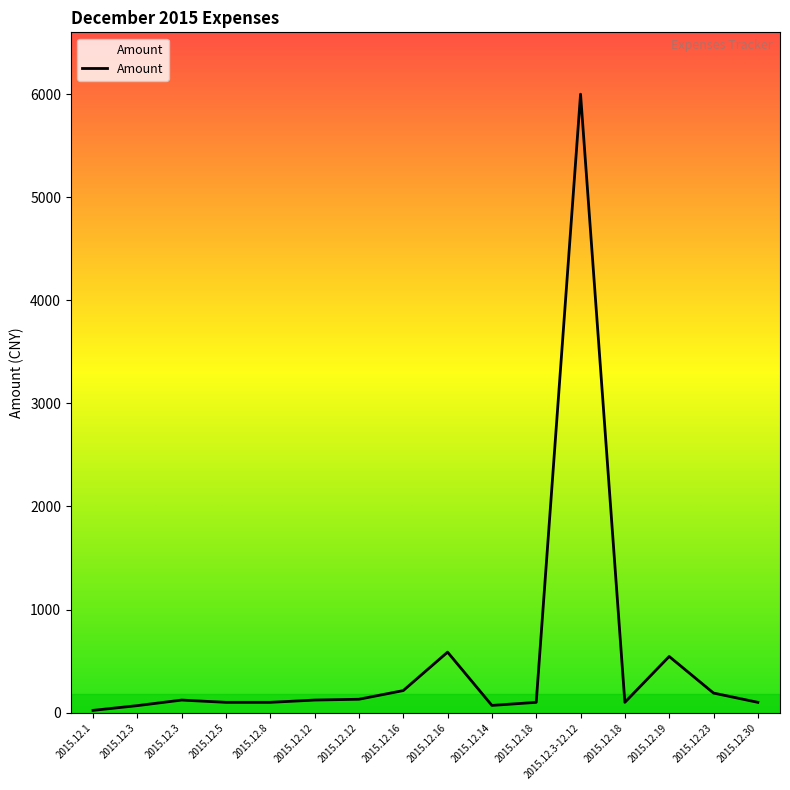

At which category does the data reach its first local peak?

2015.12.3